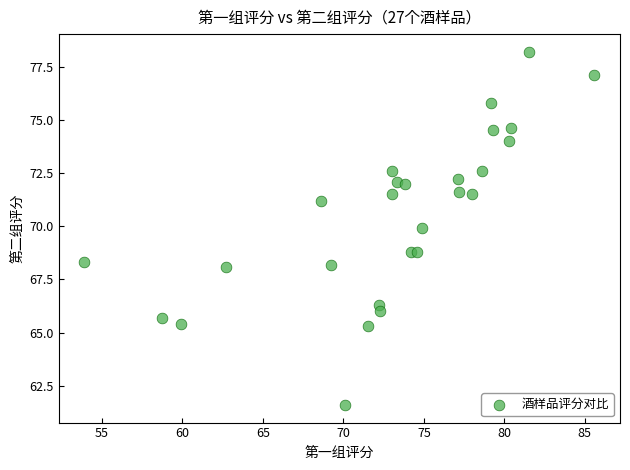

What is the range of Y values (max minus min)?

16.6